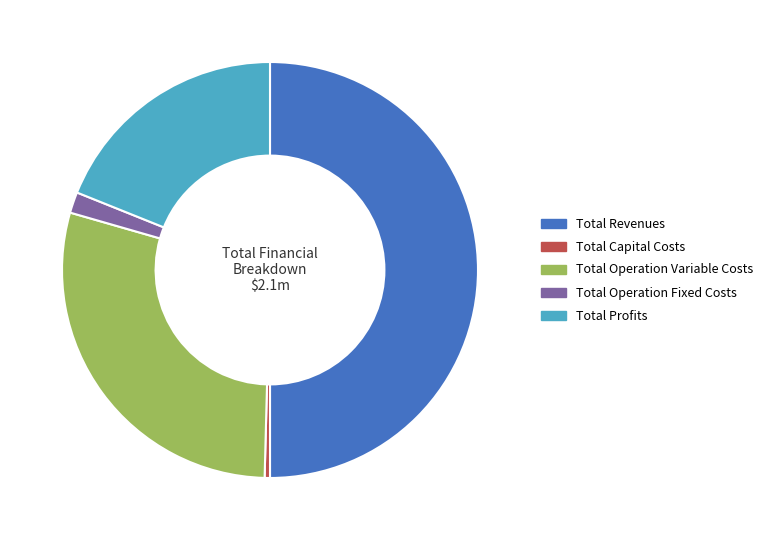

Combined, do Total Operation Variable Costs and Total Operation Fixed Costs account for over 50%?

No